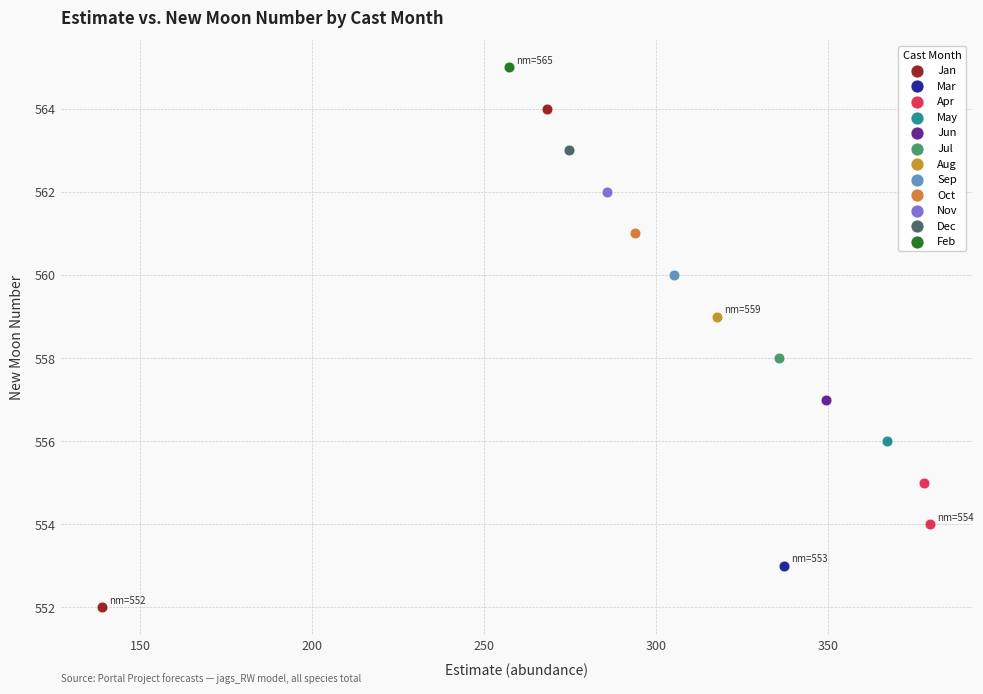

Which series reaches the maximum Y coordinate?

Feb